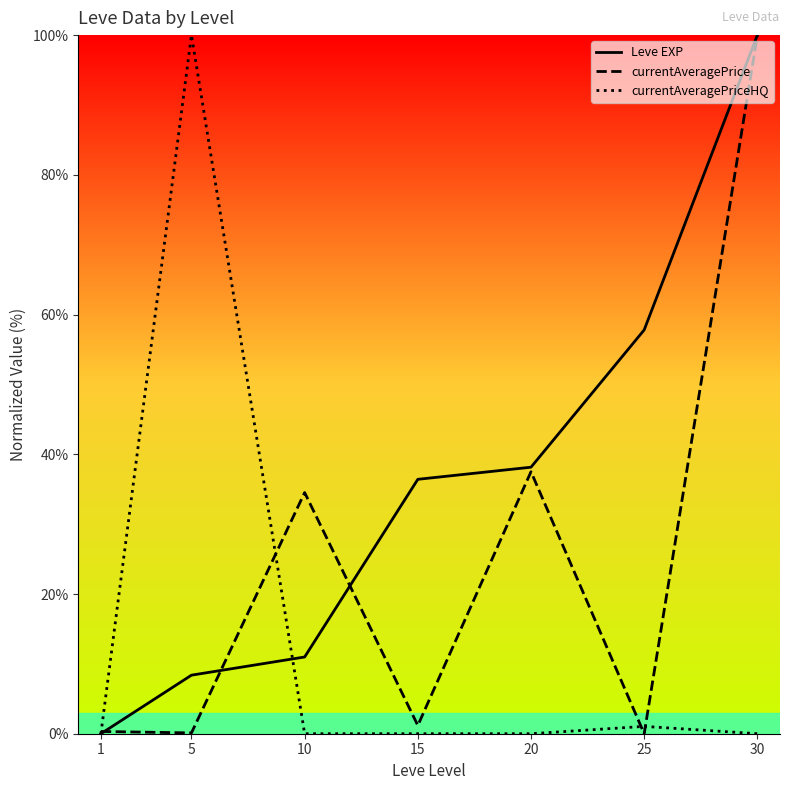

What are all the series names shown in the legend?

Leve EXP, currentAveragePrice, currentAveragePriceHQ